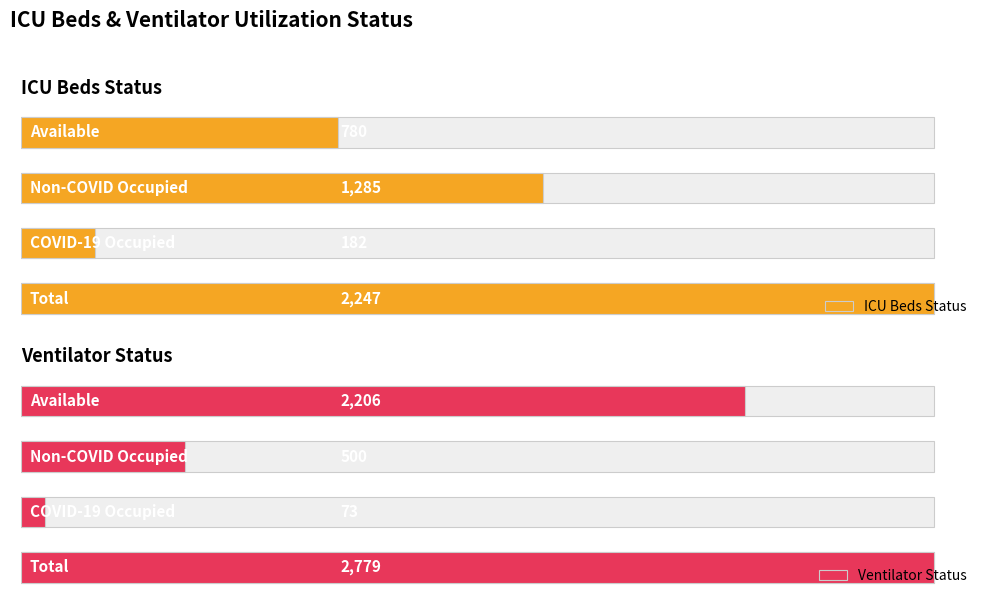

Is the value of ICU Beds Status at 0 greater than the value of Ventilator Status at 0?

No